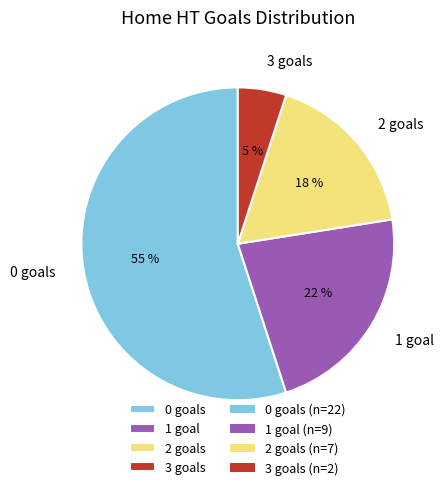

True or false: 3 goals accounts for 5% of the total.

True